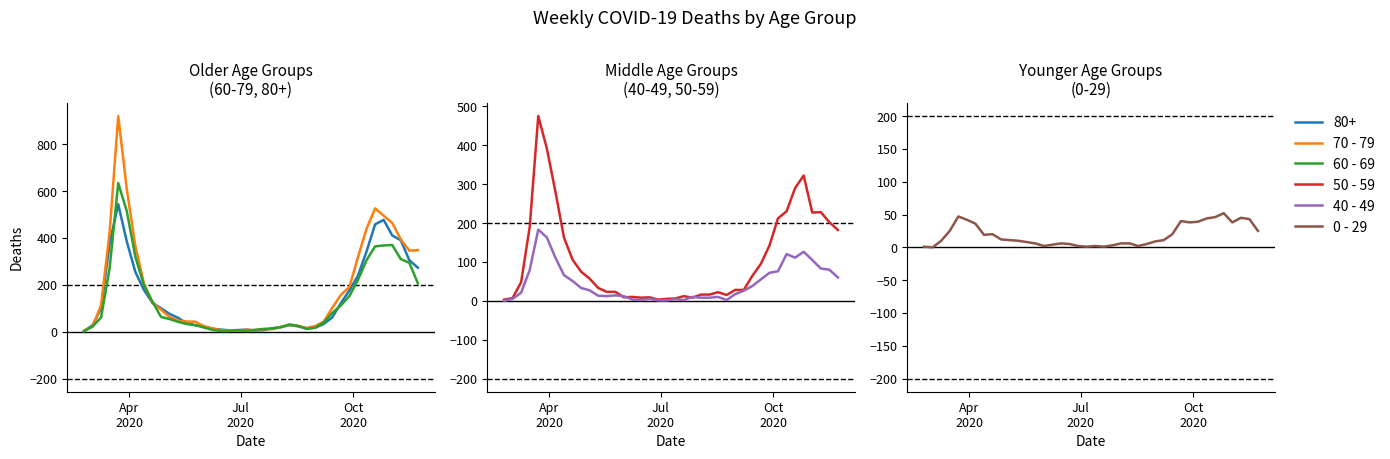

True or false: 70 - 79 and 40 - 49 intersect in this chart.

False